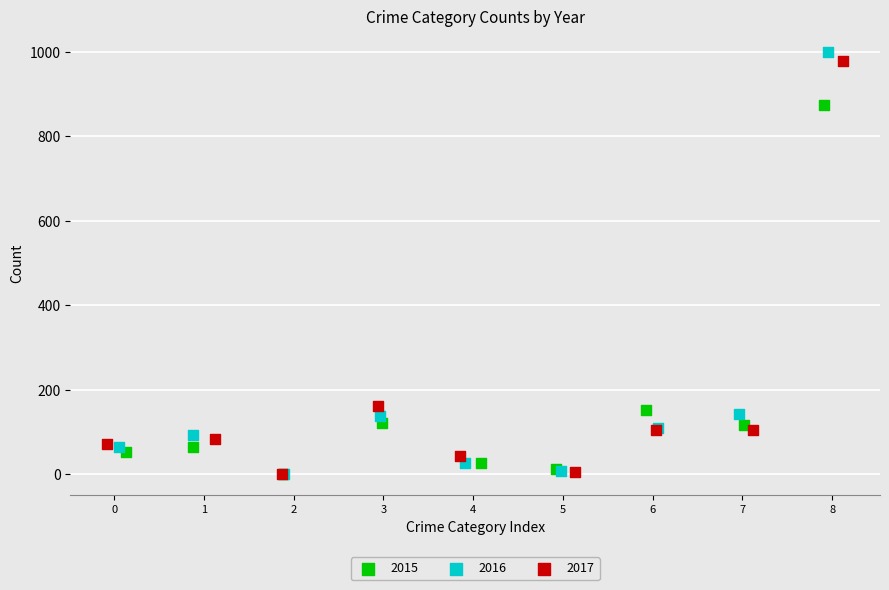

What are all the series names shown in the legend?

2015, 2016, 2017